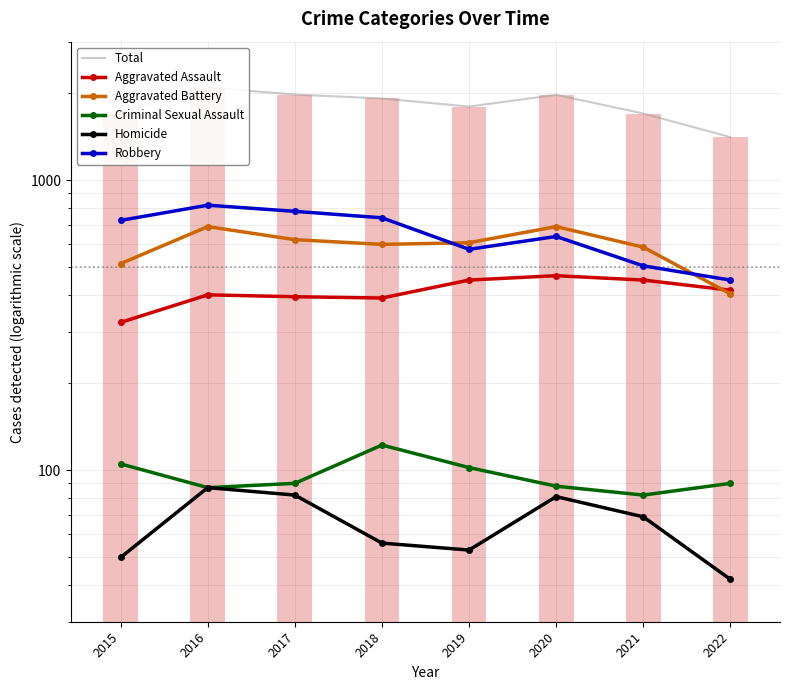

How many groups of bars are there?

8